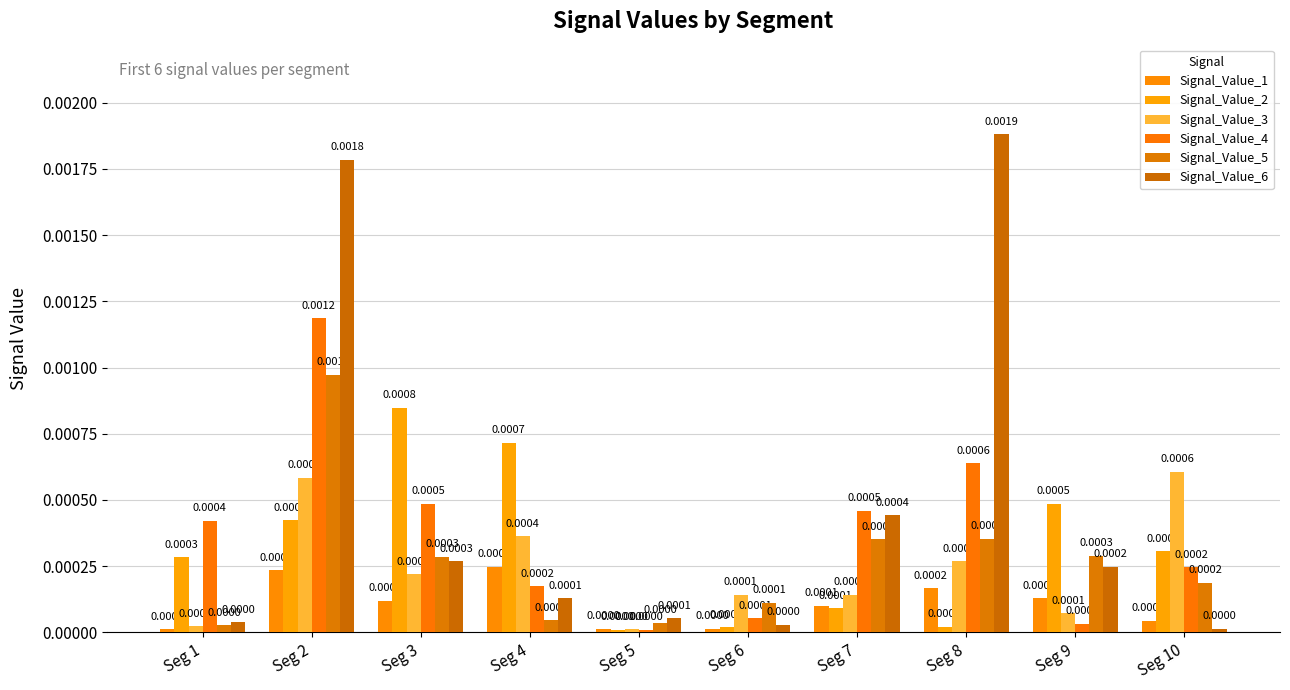

Which category has the highest value in the Signal_Value_4 series?

Seg 2